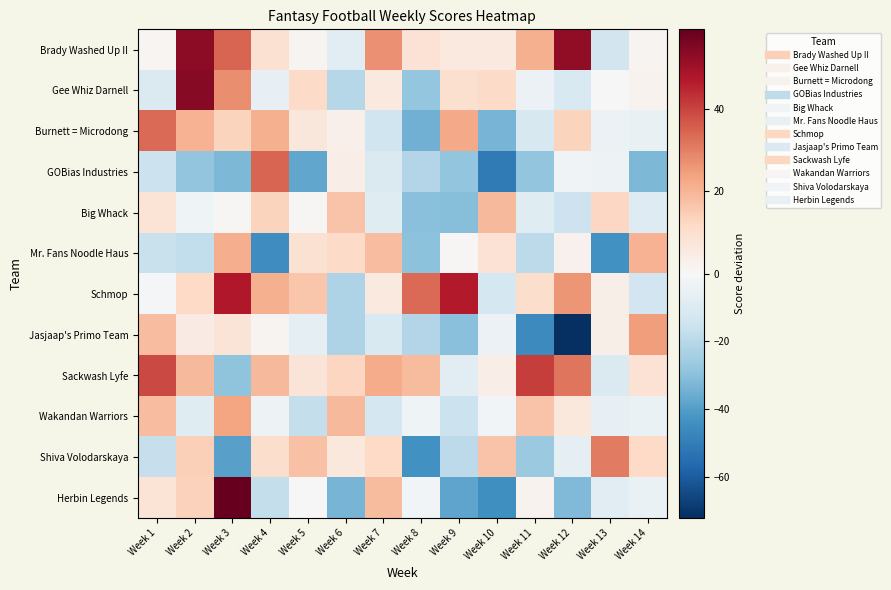

How many series are shown in this chart?

12